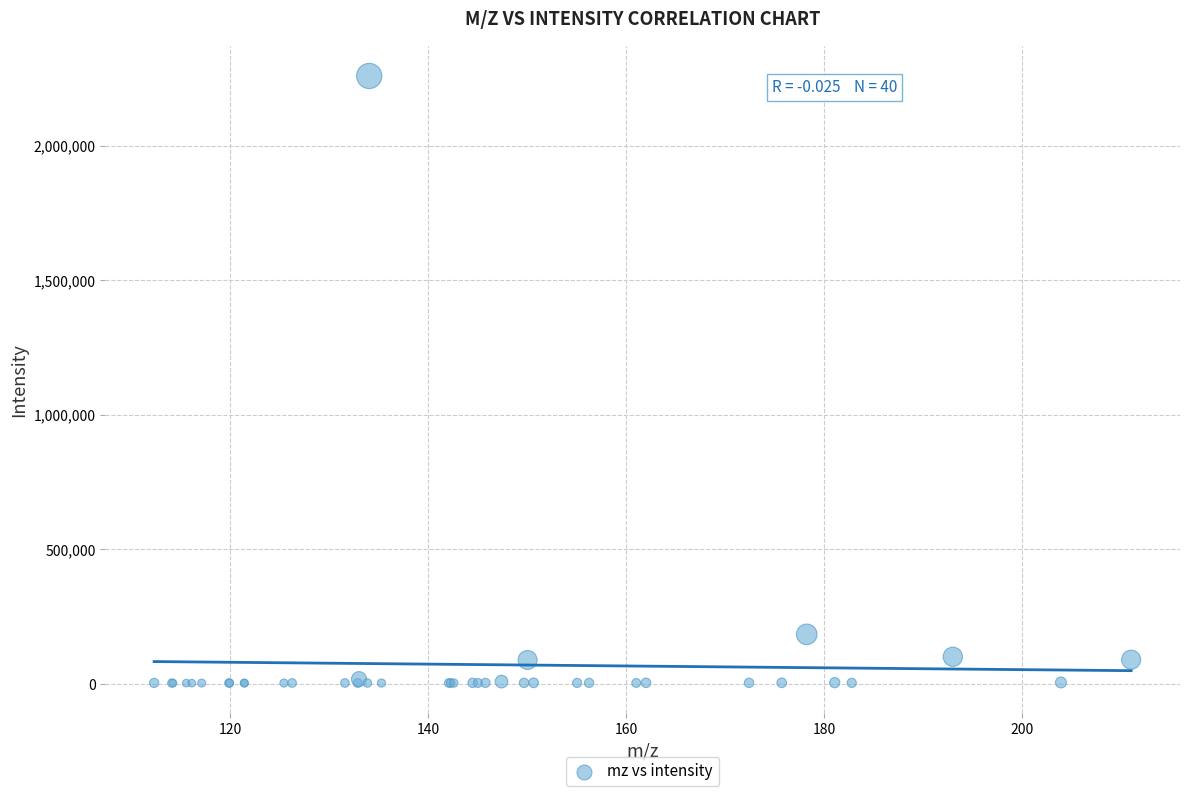

What Y value in the scatter plot is closest to 1130545?

183708.6